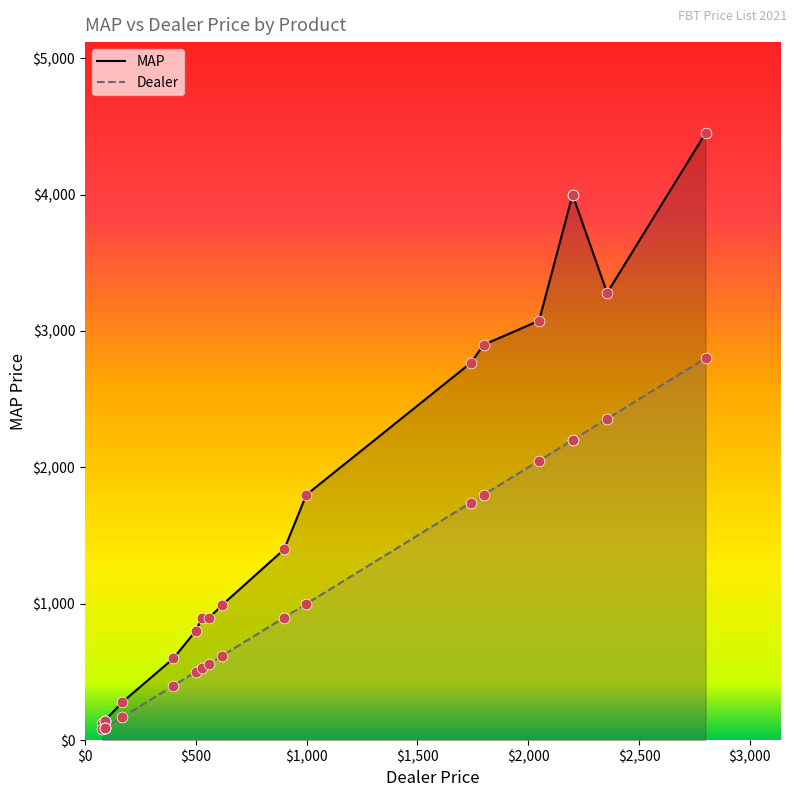

Which series reaches the maximum Y coordinate?

MAP